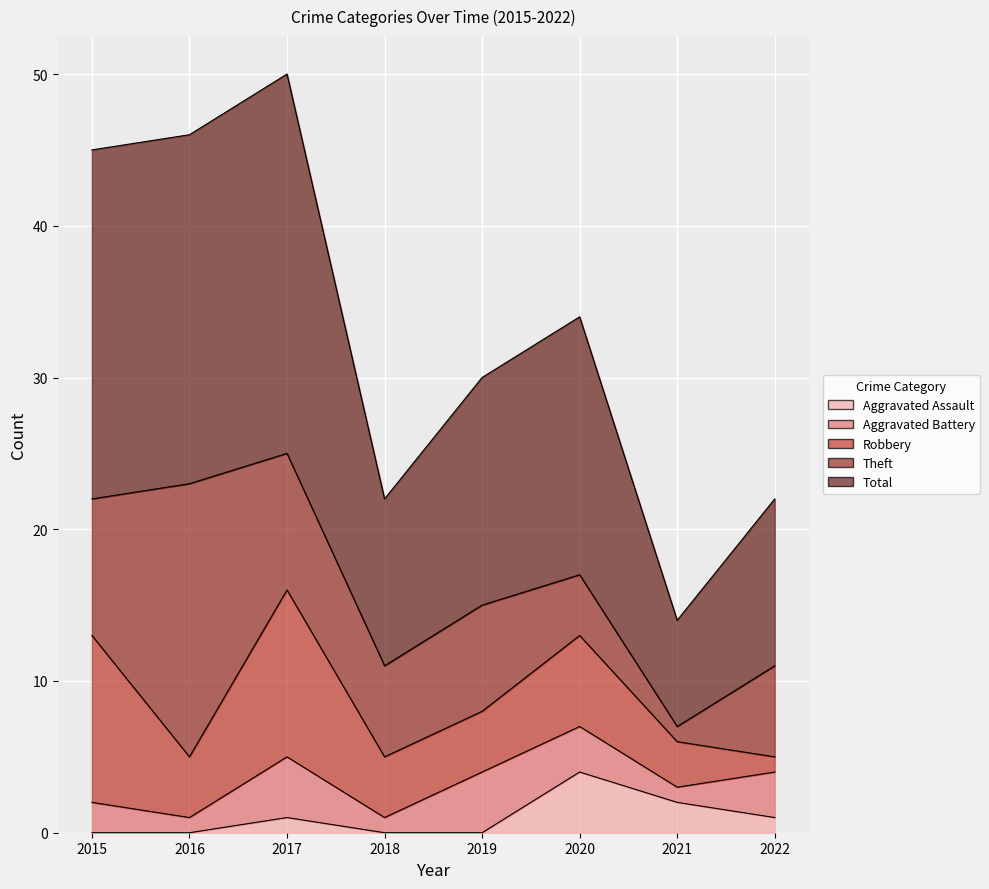

Is it true that Aggravated Assault equals 1 at 2017?

True